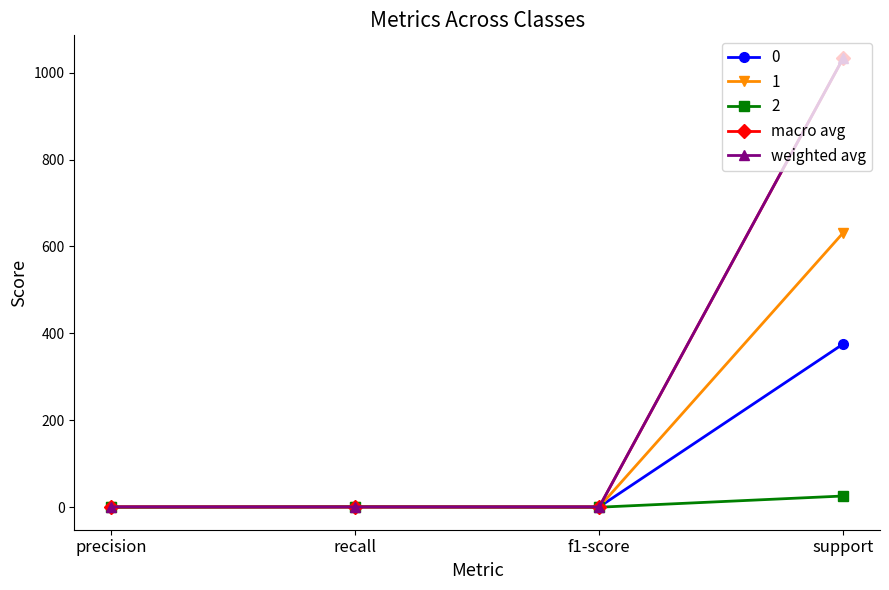

Where do macro avg and weighted avg first cross each other?

precision and recall